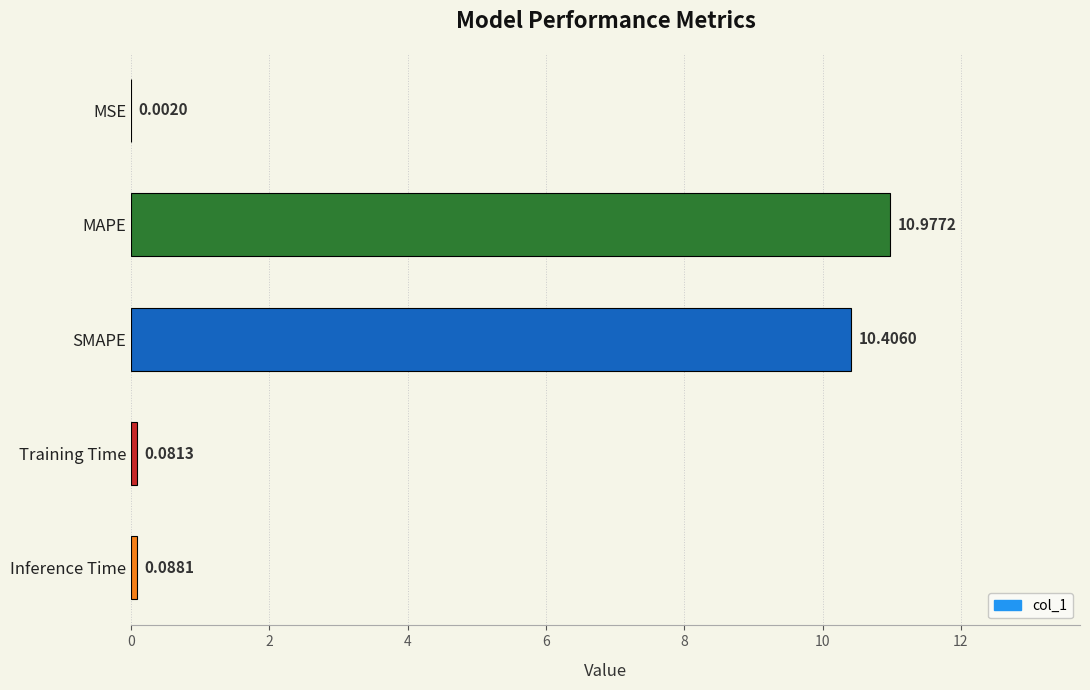

Which has a higher value, Training Time or MAPE?

MAPE